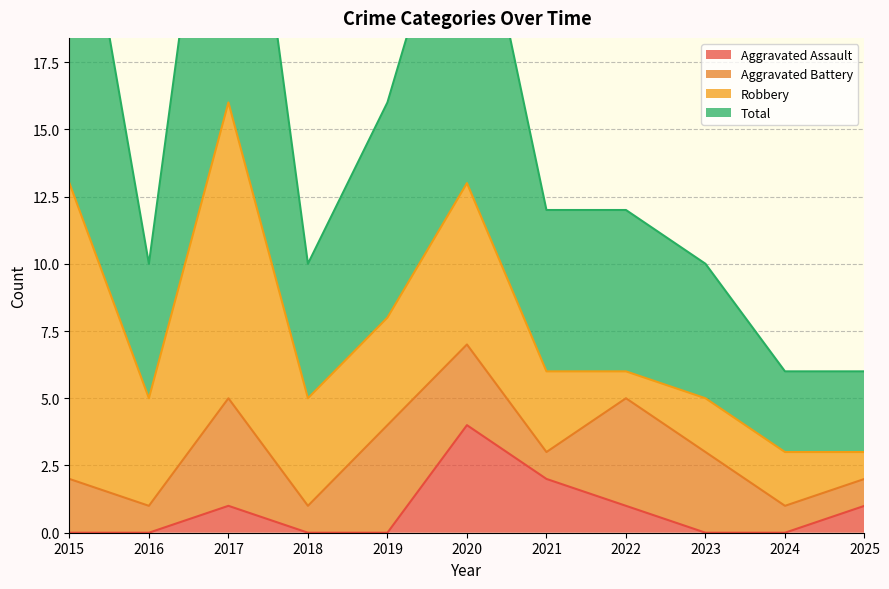

What is the maximum value for Total?

32